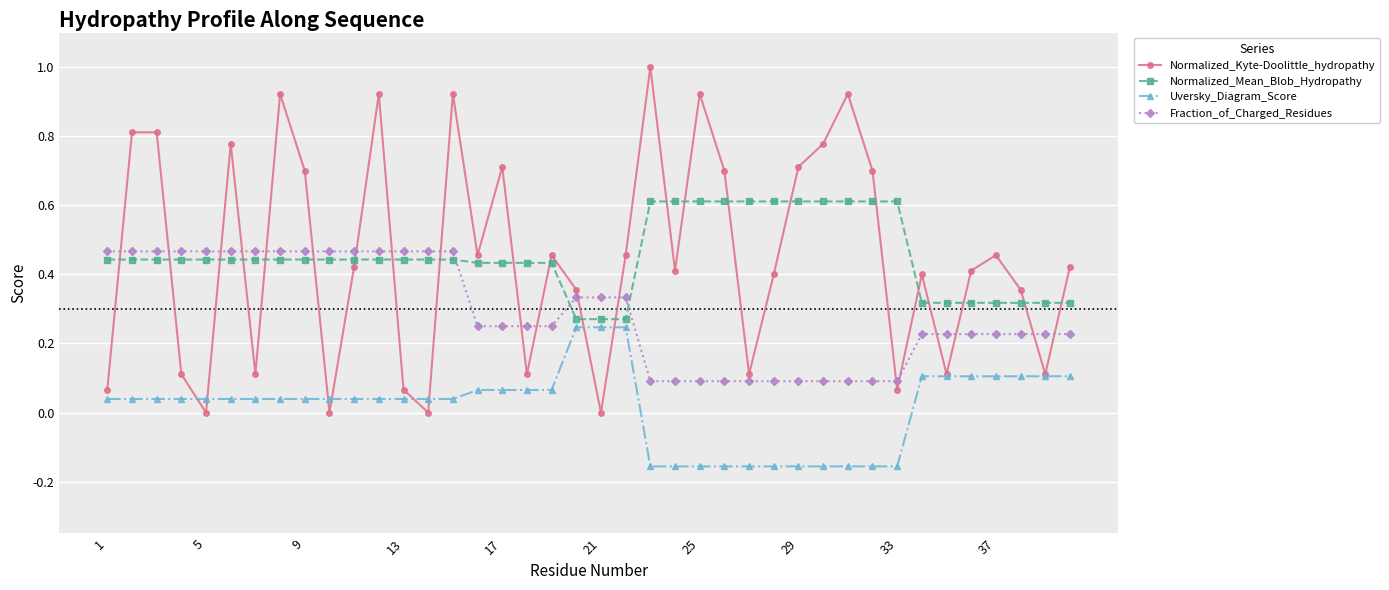

What is the maximum value shown in the chart?

1.0